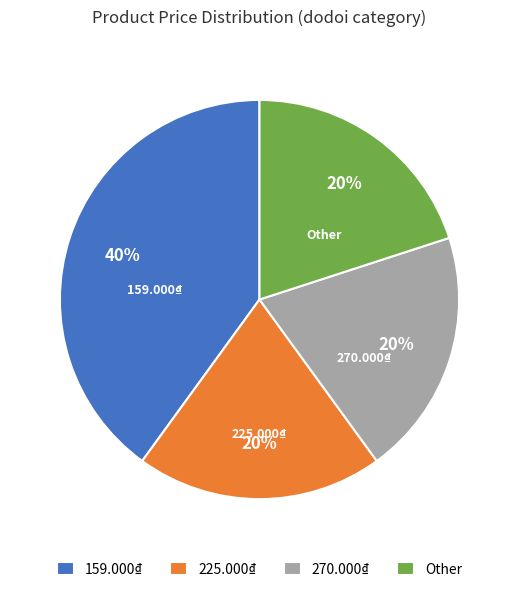

Which has a higher value, 159.000₫ or 225.000₫?

159.000₫